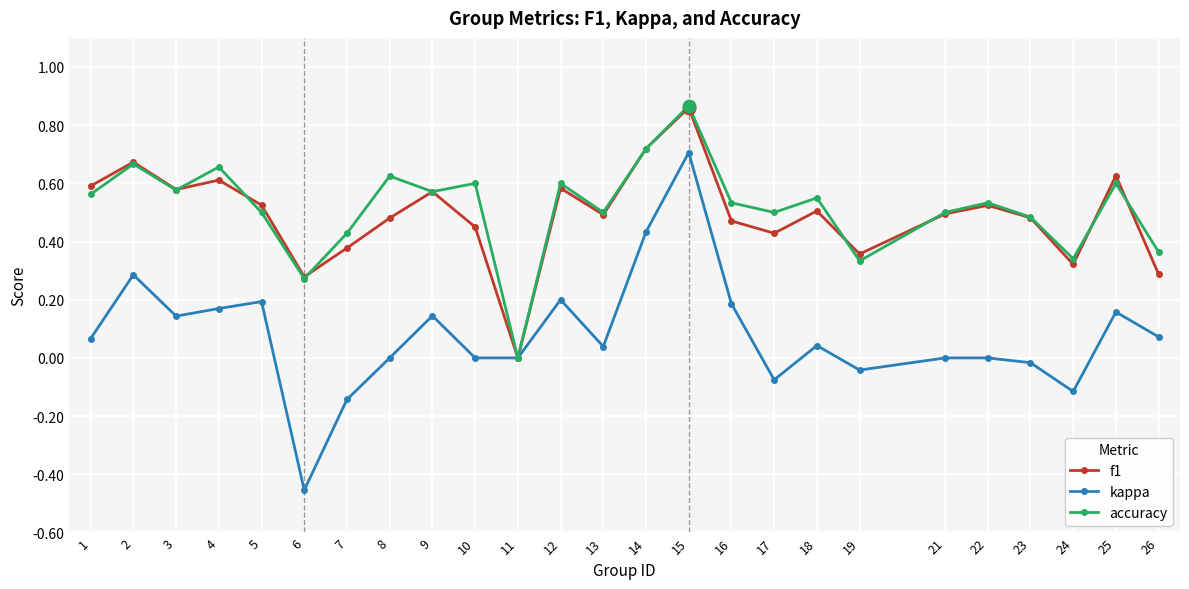

At which category does accuracy reach its first local peak?

2